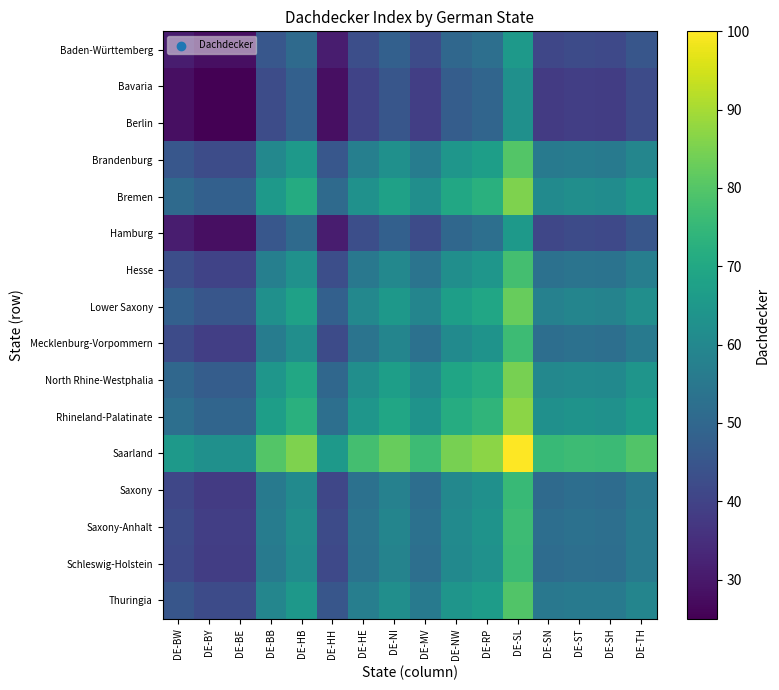

At which category is the sum across all series the highest?

DE-SL